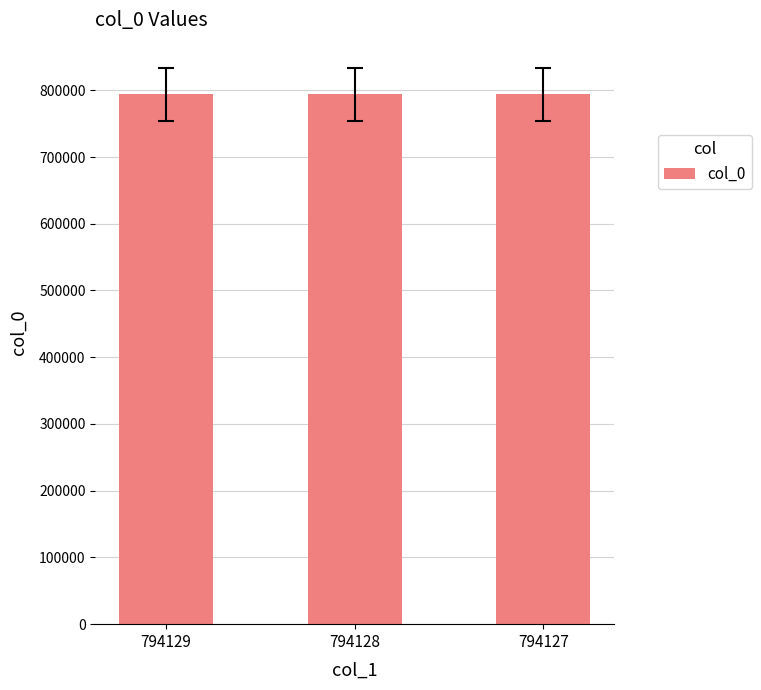

Count the values in the range 794127 to 794129.

3